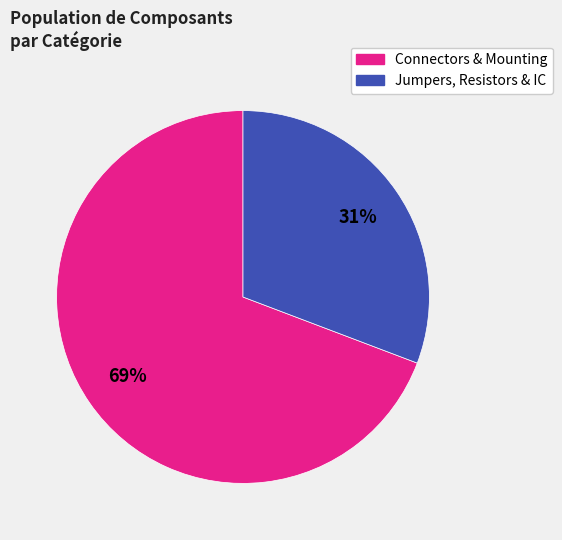

To the nearest percent, what is the average slice percentage?

50%